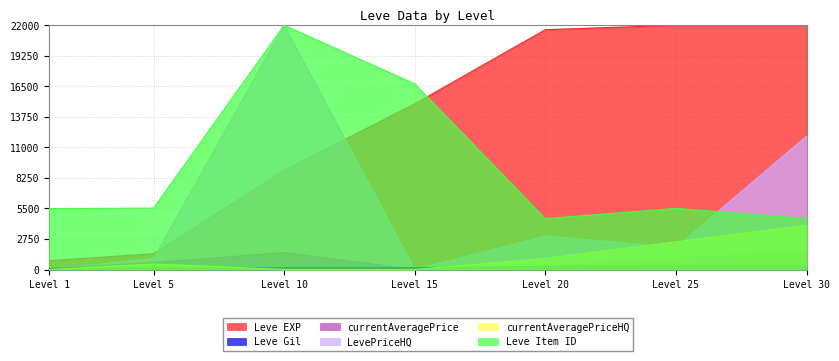

How many lines are shown in the chart?

6